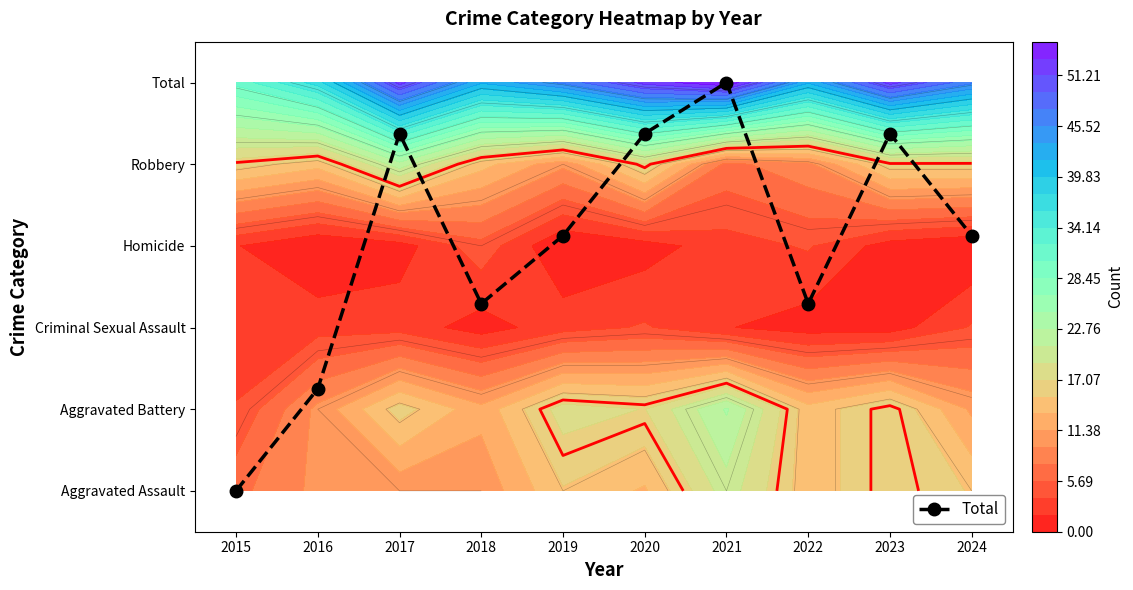

Reading left to right, what are all the values shown in this chart?

2015=0.0	2016=1.2	2017=4.4	2018=2.3	2019=3.1	2020=4.4	2021=5.0	2022=2.3	2023=4.4	2024=3.1